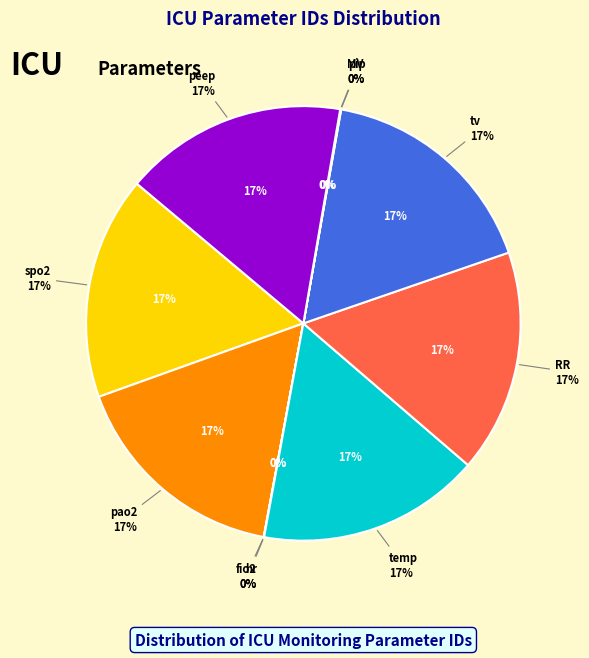

True or false: peep accounts for 17% of the total.

True